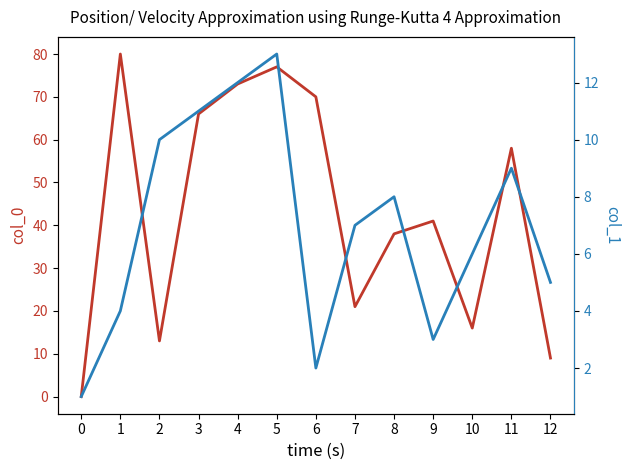

Which has a higher value, 8 or 0?

8